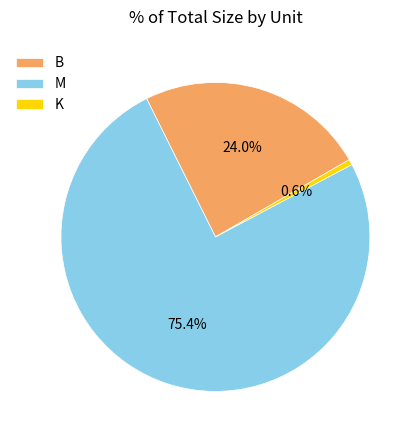

Count the number of slices in the pie.

3